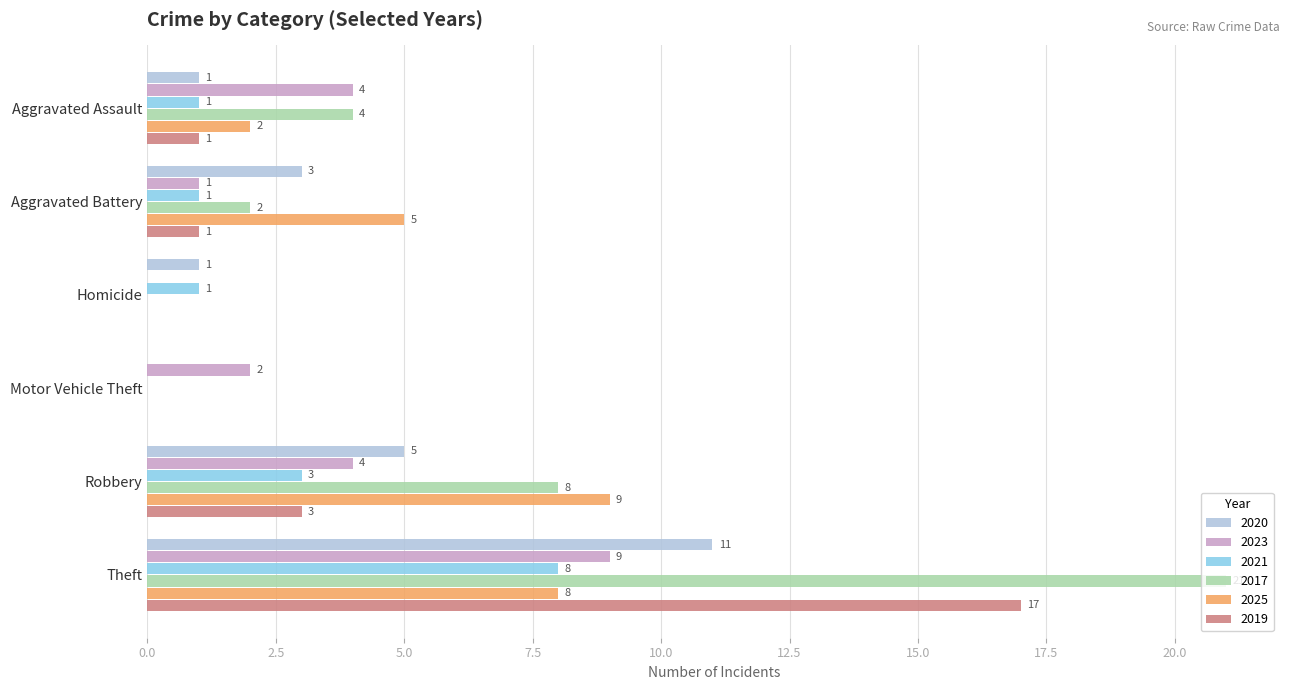

True or false: 2019 has a value of 0 at Aggravated Battery.

False